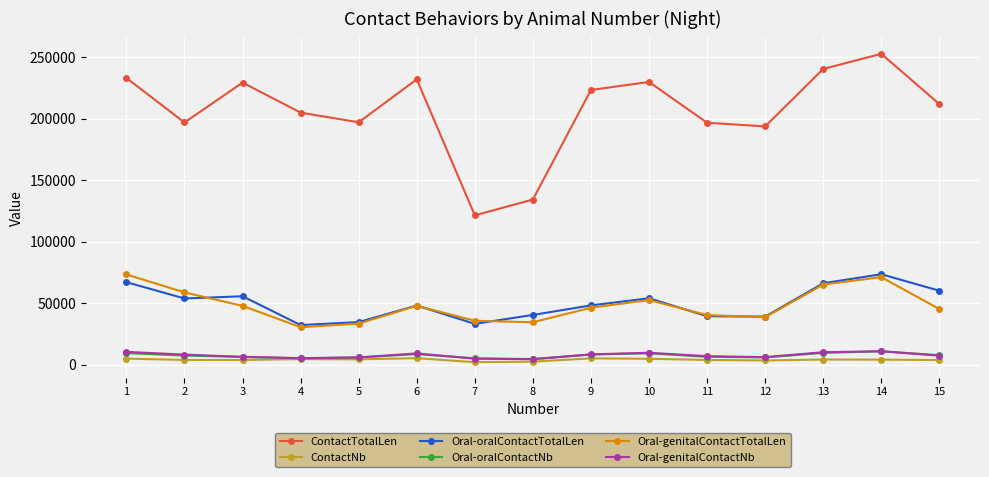

What is the value of the Oral-oralContactTotalLen point at the 2nd from the left?

53924.0